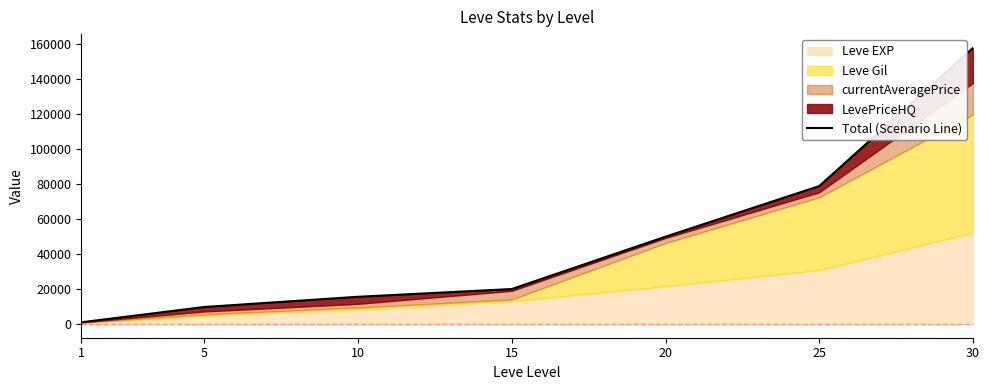

What is the minimum value shown in the chart?

941